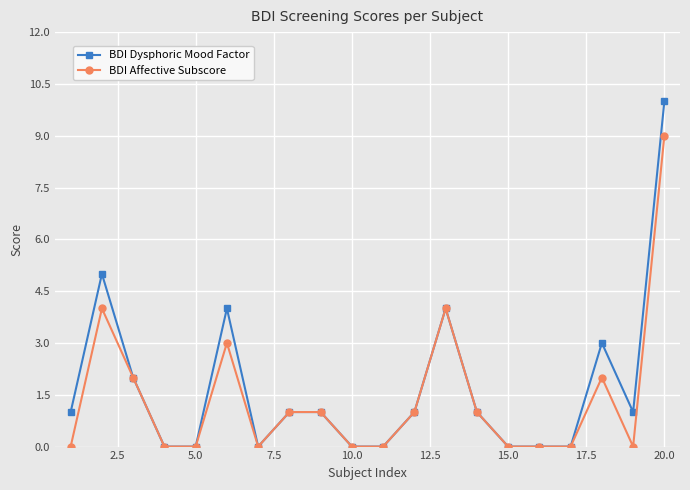

Which series has the widest spread of values?

BDI Dysphoric Mood Factor